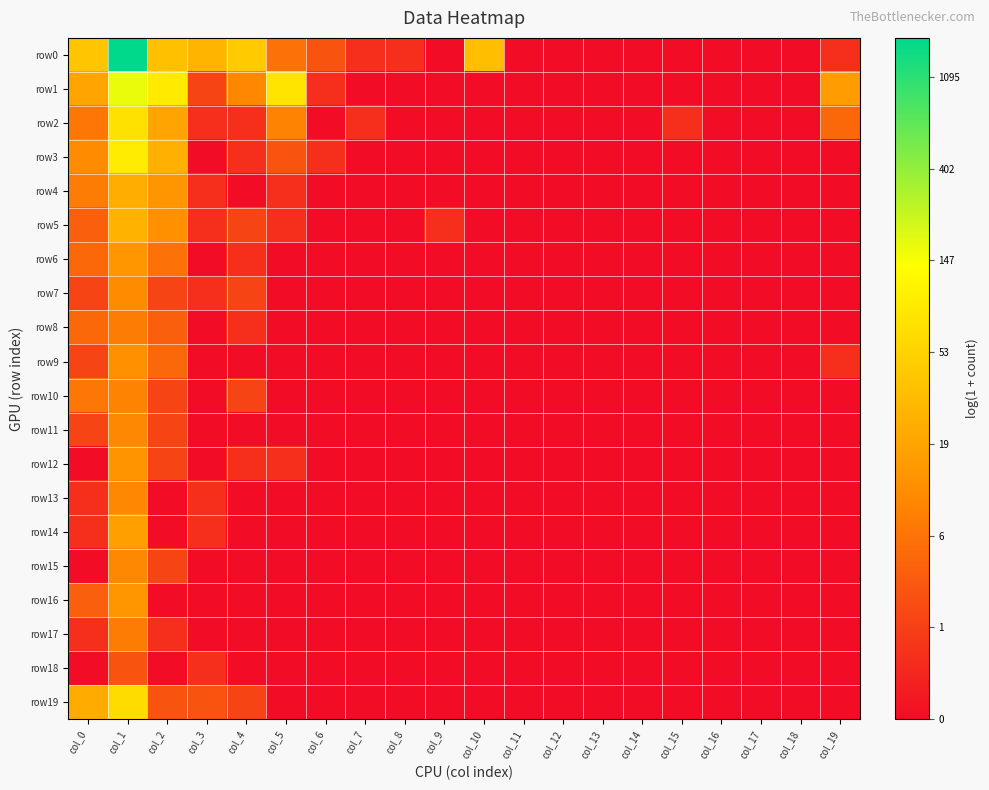

Reading right to left, extract all data points from this chart.

row0: col_19=0.7	col_18=0.0	col_17=0.0	col_16=0.0	col_15=0.0	col_14=0.0	col_13=0.0	col_12=0.0	col_11=0.0	col_10=3.6	col_9=0.0	col_8=0.7	col_7=0.7	col_6=1.4	col_5=1.9	col_4=3.8	col_3=3.4	col_2=3.6	col_1=7.4	col_0=3.7
row1: col_19=2.8	col_18=0.0	col_17=0.0	col_16=0.0	col_15=0.0	col_14=0.0	col_13=0.0	col_12=0.0	col_11=0.0	col_10=0.0	col_9=0.0	col_8=0.0	col_7=0.0	col_6=0.7	col_5=4.4	col_4=2.4	col_3=1.1	col_2=4.5	col_1=5.1	col_0=3.0
row2: col_19=1.8	col_18=0.0	col_17=0.0	col_16=0.0	col_15=0.7	col_14=0.0	col_13=0.0	col_12=0.0	col_11=0.0	col_10=0.0	col_9=0.0	col_8=0.0	col_7=0.7	col_6=0.0	col_5=2.3	col_4=0.7	col_3=0.7	col_2=3.0	col_1=4.3	col_0=2.1
row3: col_19=0.0	col_18=0.0	col_17=0.0	col_16=0.0	col_15=0.0	col_14=0.0	col_13=0.0	col_12=0.0	col_11=0.0	col_10=0.0	col_9=0.0	col_8=0.0	col_7=0.0	col_6=0.7	col_5=1.4	col_4=0.7	col_3=0.0	col_2=3.3	col_1=4.5	col_0=2.5
row4: col_19=0.0	col_18=0.0	col_17=0.0	col_16=0.0	col_15=0.0	col_14=0.0	col_13=0.0	col_12=0.0	col_11=0.0	col_10=0.0	col_9=0.0	col_8=0.0	col_7=0.0	col_6=0.0	col_5=0.7	col_4=0.0	col_3=0.7	col_2=2.7	col_1=3.2	col_0=2.2
row5: col_19=0.0	col_18=0.0	col_17=0.0	col_16=0.0	col_15=0.0	col_14=0.0	col_13=0.0	col_12=0.0	col_11=0.0	col_10=0.0	col_9=0.7	col_8=0.0	col_7=0.0	col_6=0.0	col_5=0.7	col_4=1.1	col_3=0.7	col_2=2.6	col_1=3.3	col_0=1.6
row6: col_19=0.0	col_18=0.0	col_17=0.0	col_16=0.0	col_15=0.0	col_14=0.0	col_13=0.0	col_12=0.0	col_11=0.0	col_10=0.0	col_9=0.0	col_8=0.0	col_7=0.0	col_6=0.0	col_5=0.0	col_4=0.7	col_3=0.0	col_2=1.9	col_1=2.7	col_0=1.8
row7: col_19=0.0	col_18=0.0	col_17=0.0	col_16=0.0	col_15=0.0	col_14=0.0	col_13=0.0	col_12=0.0	col_11=0.0	col_10=0.0	col_9=0.0	col_8=0.0	col_7=0.0	col_6=0.0	col_5=0.0	col_4=1.1	col_3=0.7	col_2=1.1	col_1=2.5	col_0=1.1
row8: col_19=0.0	col_18=0.0	col_17=0.0	col_16=0.0	col_15=0.0	col_14=0.0	col_13=0.0	col_12=0.0	col_11=0.0	col_10=0.0	col_9=0.0	col_8=0.0	col_7=0.0	col_6=0.0	col_5=0.0	col_4=0.7	col_3=0.0	col_2=1.6	col_1=2.2	col_0=1.8
row9: col_19=0.7	col_18=0.0	col_17=0.0	col_16=0.0	col_15=0.0	col_14=0.0	col_13=0.0	col_12=0.0	col_11=0.0	col_10=0.0	col_9=0.0	col_8=0.0	col_7=0.0	col_6=0.0	col_5=0.0	col_4=0.0	col_3=0.0	col_2=1.8	col_1=2.6	col_0=1.1
row10: col_19=0.0	col_18=0.0	col_17=0.0	col_16=0.0	col_15=0.0	col_14=0.0	col_13=0.0	col_12=0.0	col_11=0.0	col_10=0.0	col_9=0.0	col_8=0.0	col_7=0.0	col_6=0.0	col_5=0.0	col_4=1.1	col_3=0.0	col_2=1.1	col_1=2.3	col_0=2.1
row11: col_19=0.0	col_18=0.0	col_17=0.0	col_16=0.0	col_15=0.0	col_14=0.0	col_13=0.0	col_12=0.0	col_11=0.0	col_10=0.0	col_9=0.0	col_8=0.0	col_7=0.0	col_6=0.0	col_5=0.0	col_4=0.0	col_3=0.0	col_2=1.1	col_1=2.4	col_0=1.1
row12: col_19=0.0	col_18=0.0	col_17=0.0	col_16=0.0	col_15=0.0	col_14=0.0	col_13=0.0	col_12=0.0	col_11=0.0	col_10=0.0	col_9=0.0	col_8=0.0	col_7=0.0	col_6=0.0	col_5=0.7	col_4=0.7	col_3=0.0	col_2=1.1	col_1=2.6	col_0=0.0
row13: col_19=0.0	col_18=0.0	col_17=0.0	col_16=0.0	col_15=0.0	col_14=0.0	col_13=0.0	col_12=0.0	col_11=0.0	col_10=0.0	col_9=0.0	col_8=0.0	col_7=0.0	col_6=0.0	col_5=0.0	col_4=0.0	col_3=0.7	col_2=0.0	col_1=2.4	col_0=0.7
row14: col_19=0.0	col_18=0.0	col_17=0.0	col_16=0.0	col_15=0.0	col_14=0.0	col_13=0.0	col_12=0.0	col_11=0.0	col_10=0.0	col_9=0.0	col_8=0.0	col_7=0.0	col_6=0.0	col_5=0.0	col_4=0.0	col_3=0.7	col_2=0.0	col_1=2.9	col_0=0.7
row15: col_19=0.0	col_18=0.0	col_17=0.0	col_16=0.0	col_15=0.0	col_14=0.0	col_13=0.0	col_12=0.0	col_11=0.0	col_10=0.0	col_9=0.0	col_8=0.0	col_7=0.0	col_6=0.0	col_5=0.0	col_4=0.0	col_3=0.0	col_2=1.1	col_1=2.4	col_0=0.0
row16: col_19=0.0	col_18=0.0	col_17=0.0	col_16=0.0	col_15=0.0	col_14=0.0	col_13=0.0	col_12=0.0	col_11=0.0	col_10=0.0	col_9=0.0	col_8=0.0	col_7=0.0	col_6=0.0	col_5=0.0	col_4=0.0	col_3=0.0	col_2=0.0	col_1=2.7	col_0=1.6
row17: col_19=0.0	col_18=0.0	col_17=0.0	col_16=0.0	col_15=0.0	col_14=0.0	col_13=0.0	col_12=0.0	col_11=0.0	col_10=0.0	col_9=0.0	col_8=0.0	col_7=0.0	col_6=0.0	col_5=0.0	col_4=0.0	col_3=0.0	col_2=0.7	col_1=2.2	col_0=0.7
row18: col_19=0.0	col_18=0.0	col_17=0.0	col_16=0.0	col_15=0.0	col_14=0.0	col_13=0.0	col_12=0.0	col_11=0.0	col_10=0.0	col_9=0.0	col_8=0.0	col_7=0.0	col_6=0.0	col_5=0.0	col_4=0.0	col_3=0.7	col_2=0.0	col_1=1.4	col_0=0.0
row19: col_19=0.0	col_18=0.0	col_17=0.0	col_16=0.0	col_15=0.0	col_14=0.0	col_13=0.0	col_12=0.0	col_11=0.0	col_10=0.0	col_9=0.0	col_8=0.0	col_7=0.0	col_6=0.0	col_5=0.0	col_4=1.1	col_3=1.4	col_2=1.4	col_1=4.2	col_0=3.1